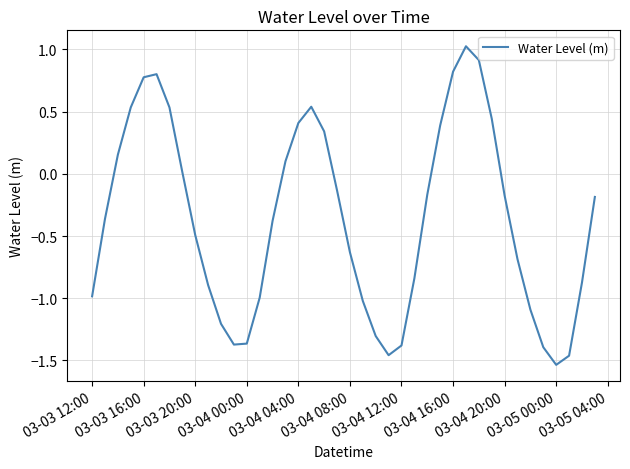

What is the difference between the maximum and minimum values?

2.6